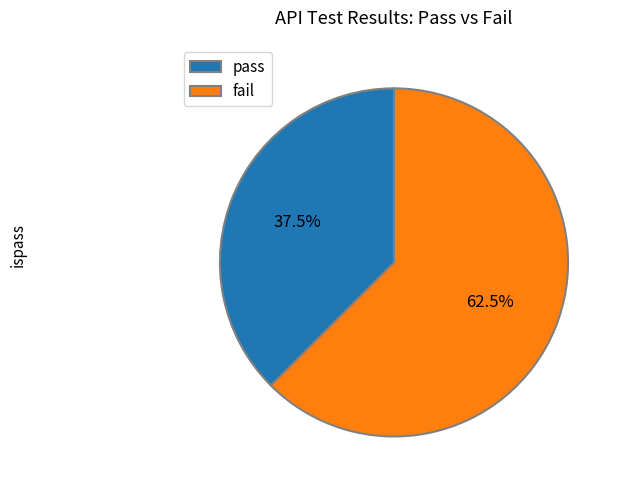

To the nearest percent, what is the difference between the largest and smallest slice percentages?

25%